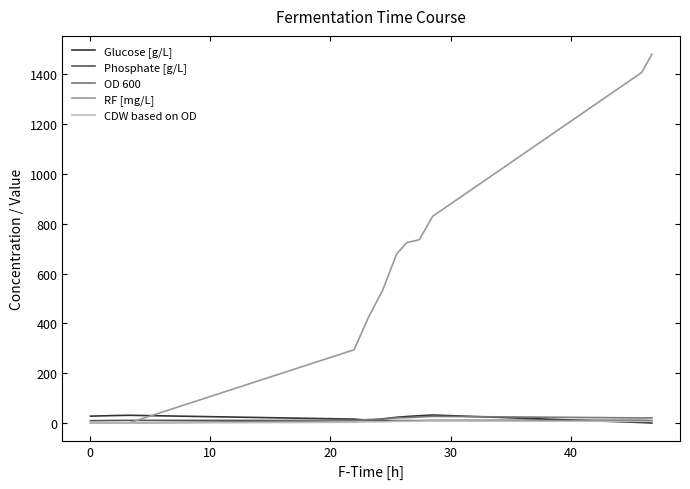

What is the maximum value shown in the chart?

1481.0